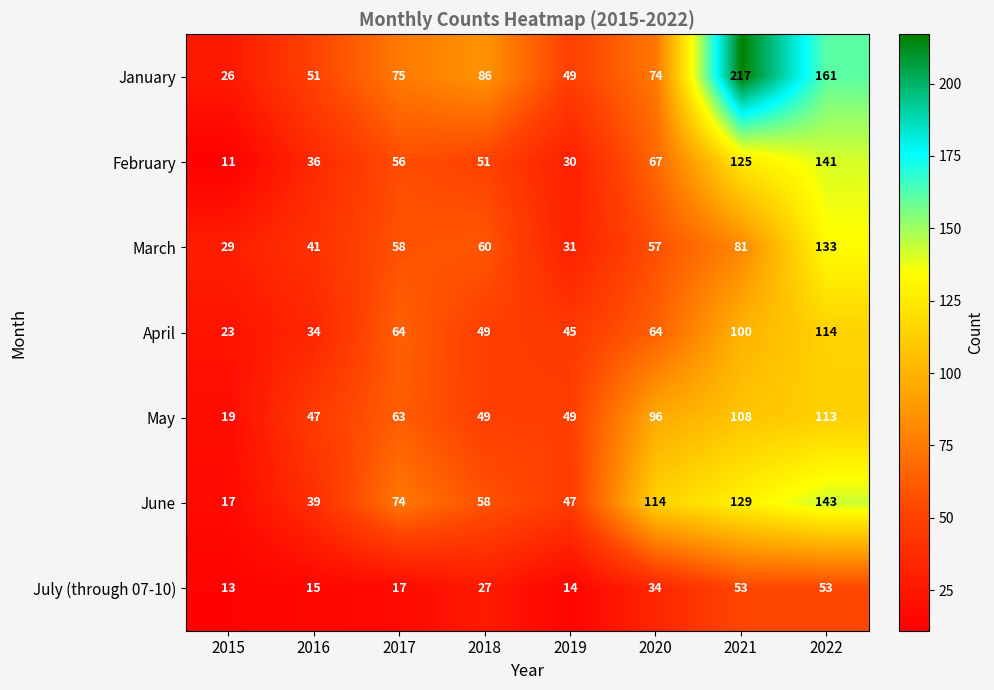

What is the difference between the second highest and minimum values in the April series?

77